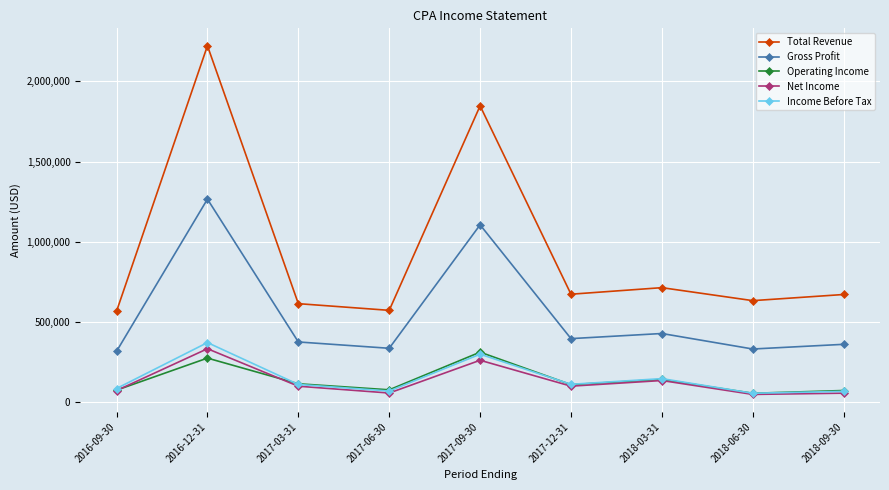

What is the difference between the maximum and minimum values in the Operating Income series?

256200